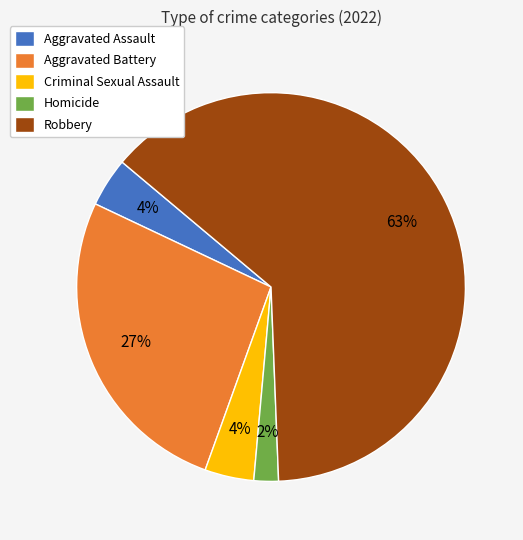

What is the majority slice?

Robbery